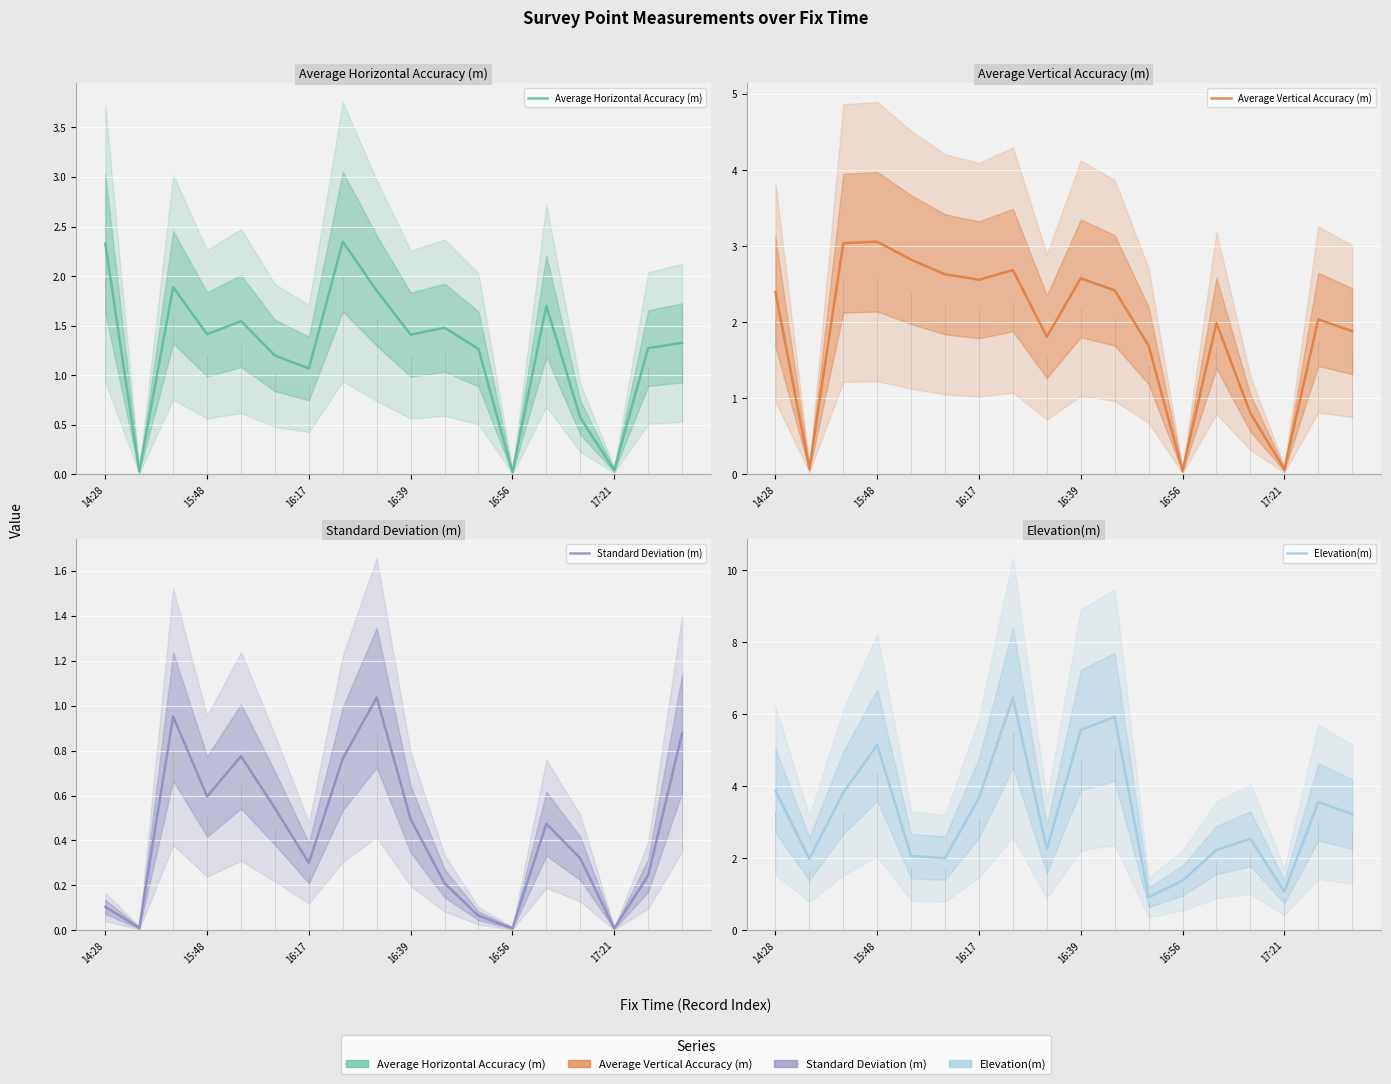

What is the average value of the Standard Deviation (m) series?

0.4